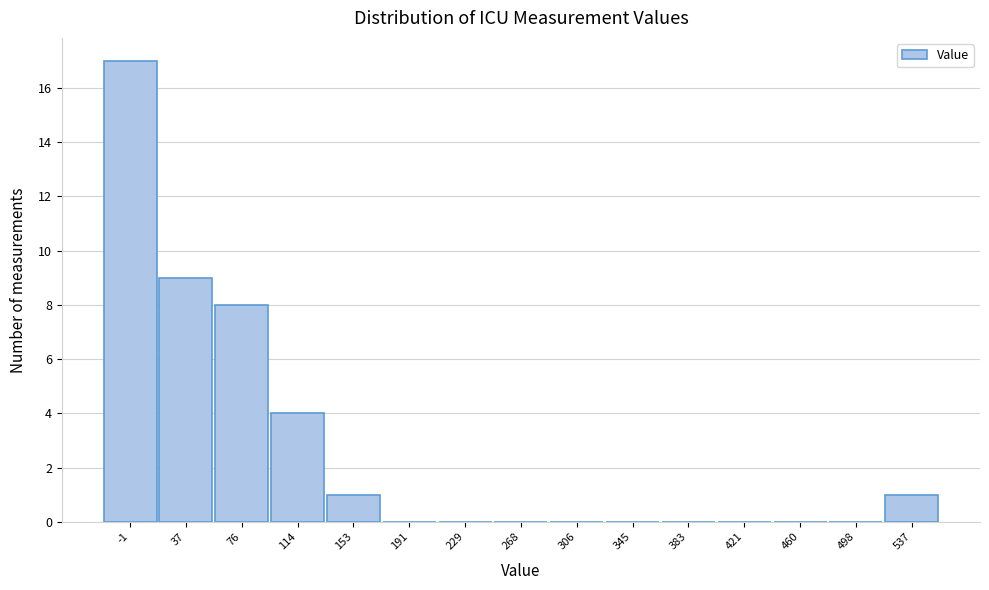

Reading left to right, transcribe all the data shown in this chart.

-1=17	37=9	76=8	114=4	153=1	191=0	229=0	268=0	306=0	345=0	383=0	421=0	460=0	498=0	537=1